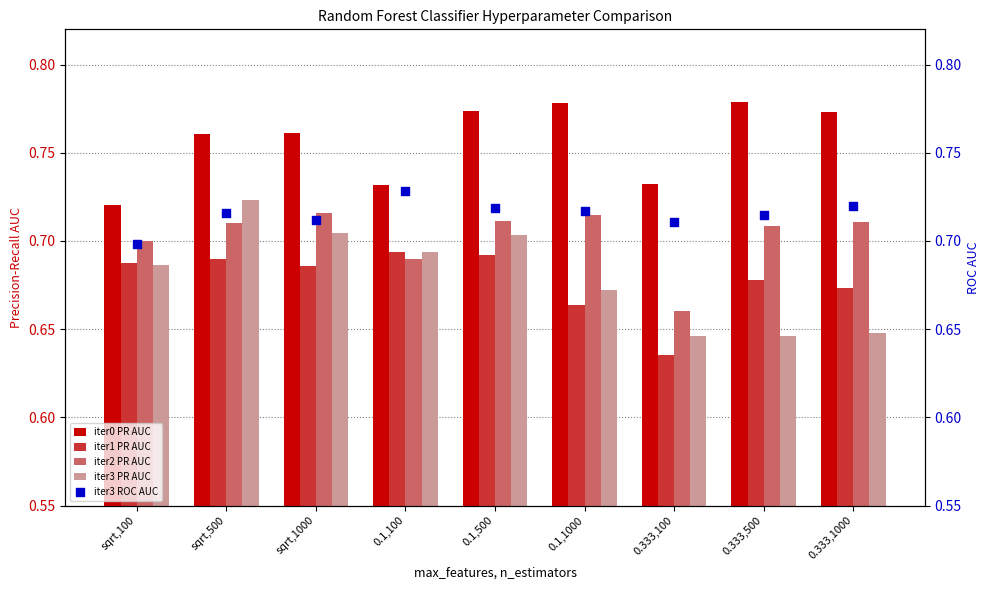

Which series contains the highest Y value?

iter0 PR AUC